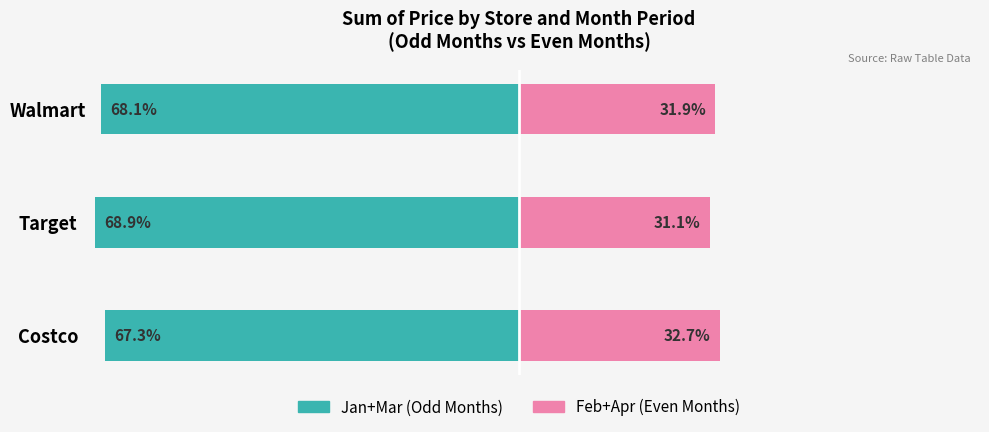

Rank the categories by Jan+Mar (Odd Months) value from lowest to highest.

Target, Walmart, Costco